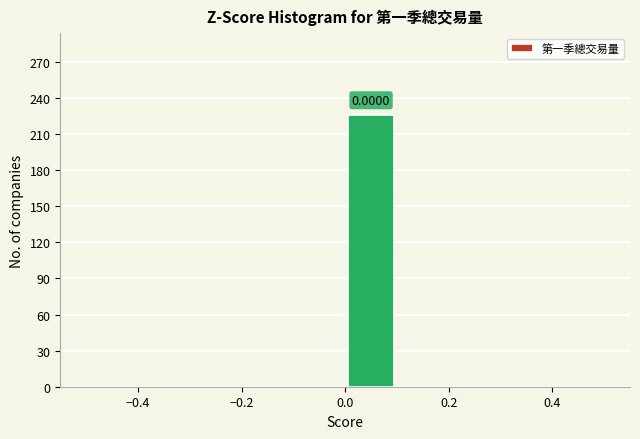

Over which range of the x-axis is the bar tallest?

0.0 to 0.1